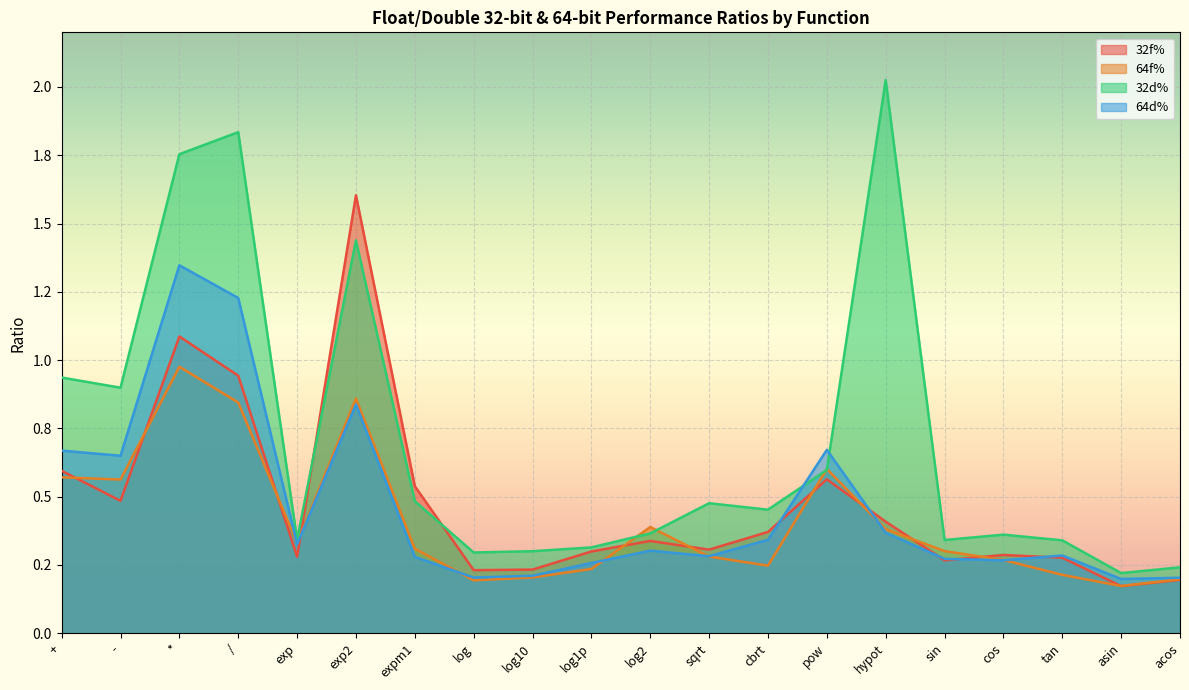

Which series ends up on top after the final intersection of 32f% and 64f%?

64f%